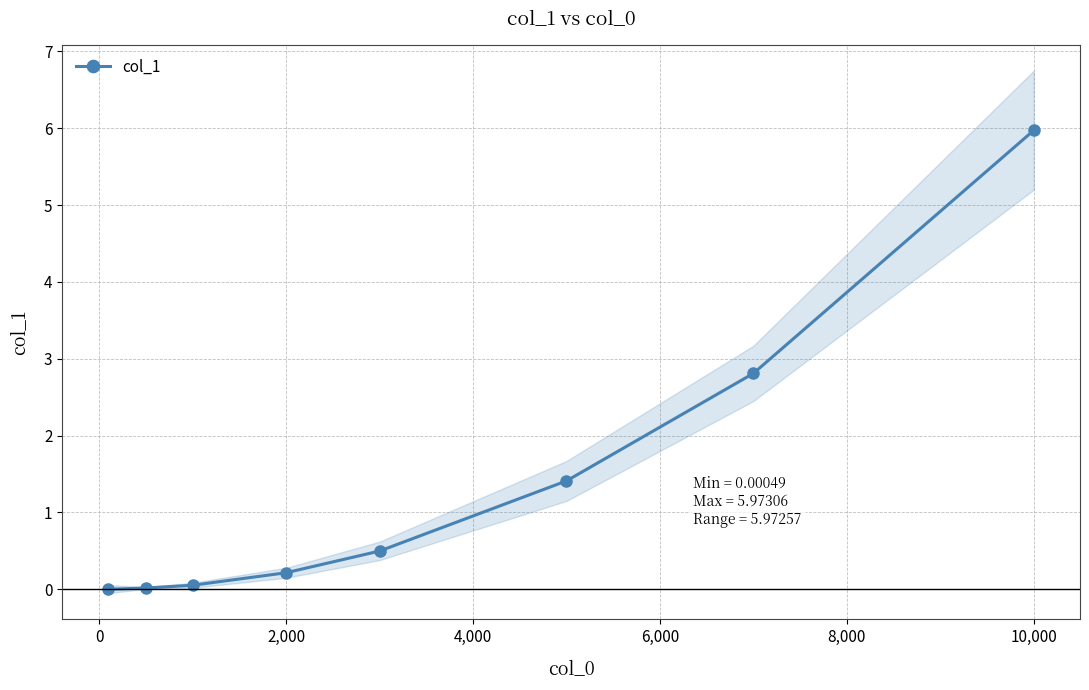

What is the difference between the maximum and minimum values?

6.0